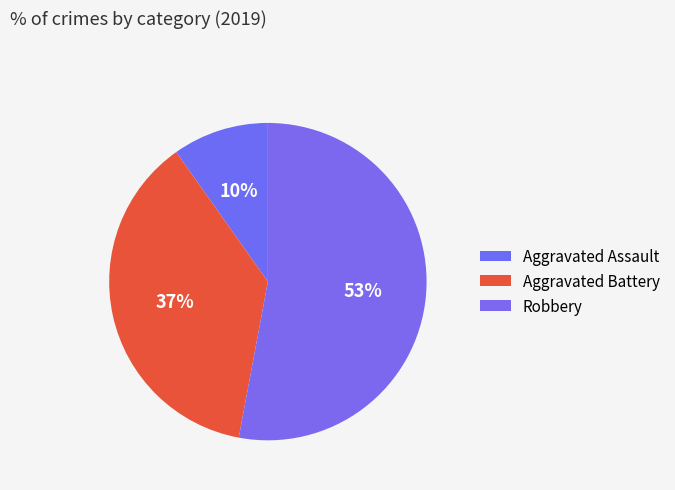

How many slices are in this pie chart?

3